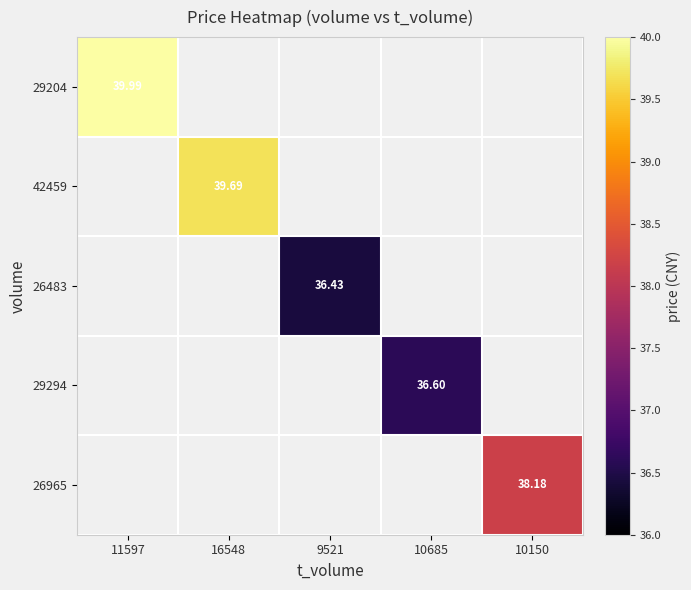

Is the value of 26483 at 9521 greater than the value of 42459 at 16548?

No